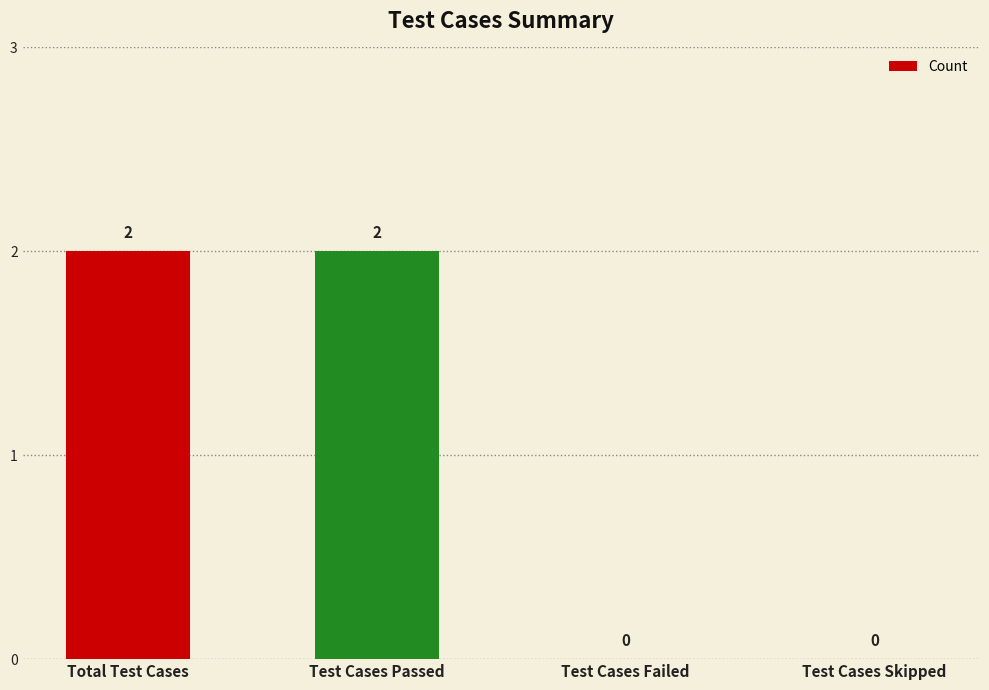

Are the bars horizontal?

No